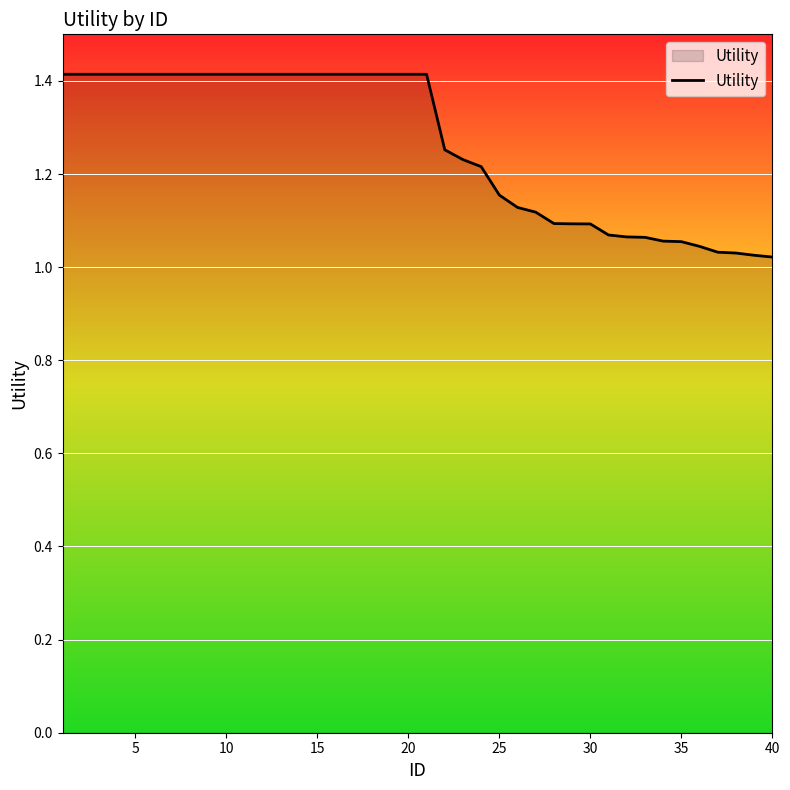

What is the greatest value displayed?

1.4